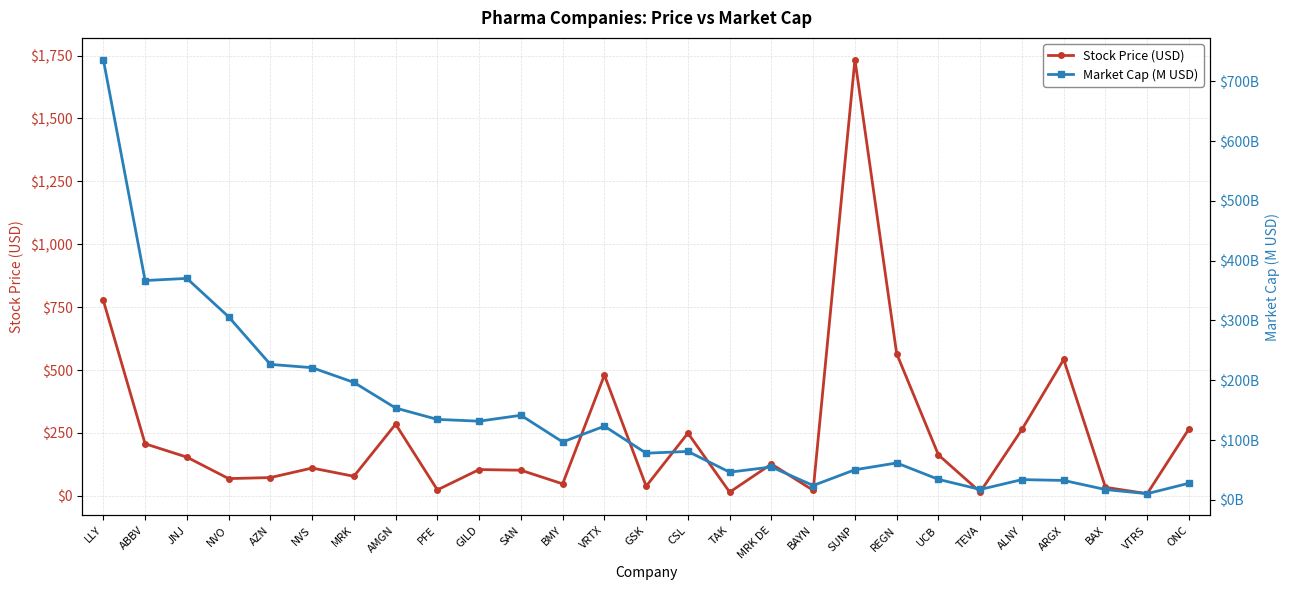

What is the sum of all Market Cap (M USD) values?

3776036.1